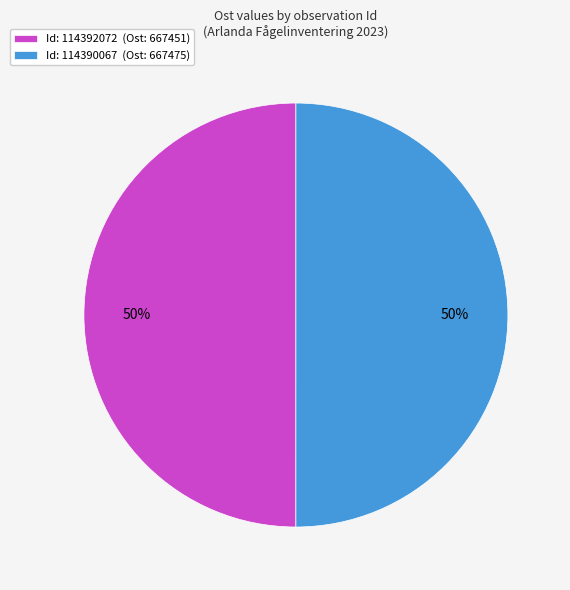

How many slices are in this pie chart?

2